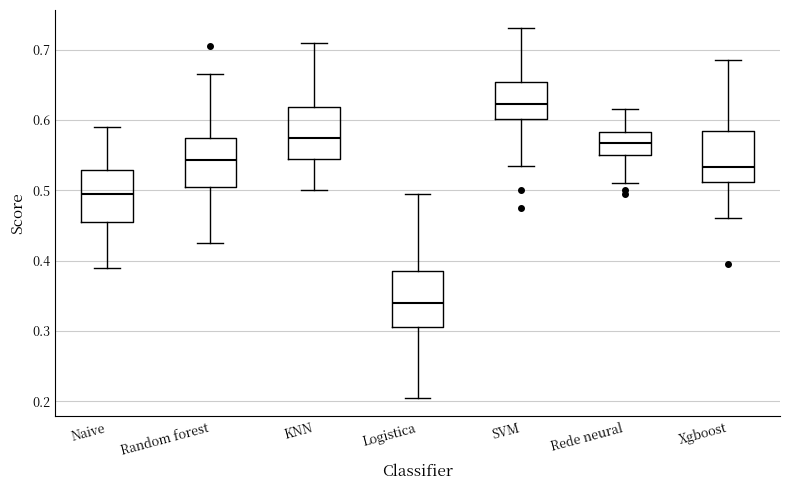

Reading left to right, transcribe this box plot: for each box, give where its median line is, the range the box spans, and where its two whiskers end, as read against the y-axis. The values are not printed on the chart, so give them approximately, as read against the axis.

Naive: median 0.50, box 0.46 to 0.53, whiskers 0.39 to 0.59
Random forest: median 0.54, box 0.51 to 0.58, whiskers 0.43 to 0.67
KNN: median 0.58, box 0.55 to 0.62, whiskers 0.50 to 0.71
Logistica: median 0.34, box 0.31 to 0.39, whiskers 0.21 to 0.50
SVM: median 0.62, box 0.60 to 0.65, whiskers 0.54 to 0.73
Rede neural: median 0.57, box 0.55 to 0.58, whiskers 0.51 to 0.62
Xgboost: median 0.53, box 0.51 to 0.58, whiskers 0.46 to 0.69